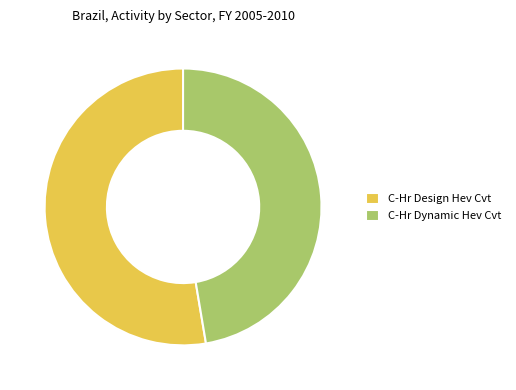

Do C-Hr Dynamic Hev Cvt and C-Hr Design Hev Cvt together represent more than half of the pie?

Yes